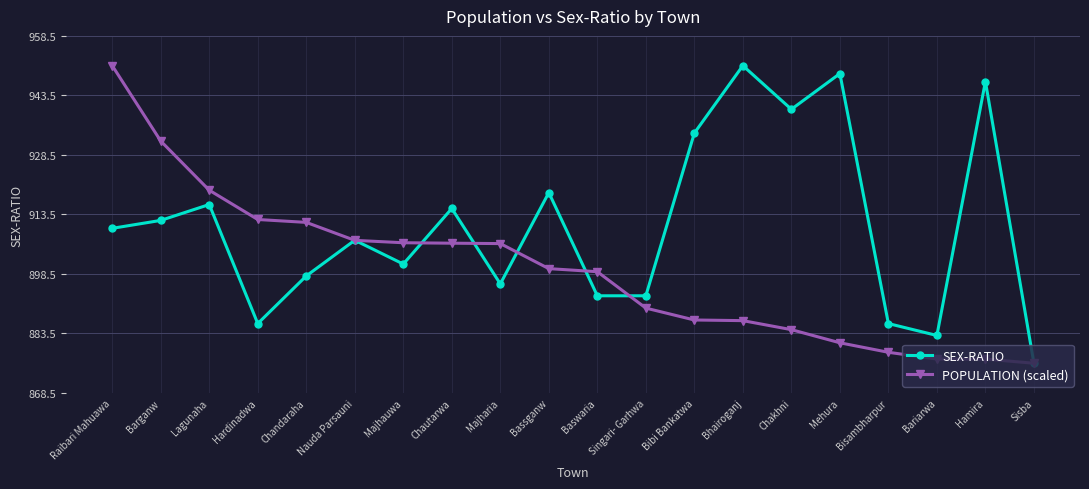

What are all the series names shown in the legend?

SEX-RATIO, POPULATION (scaled)